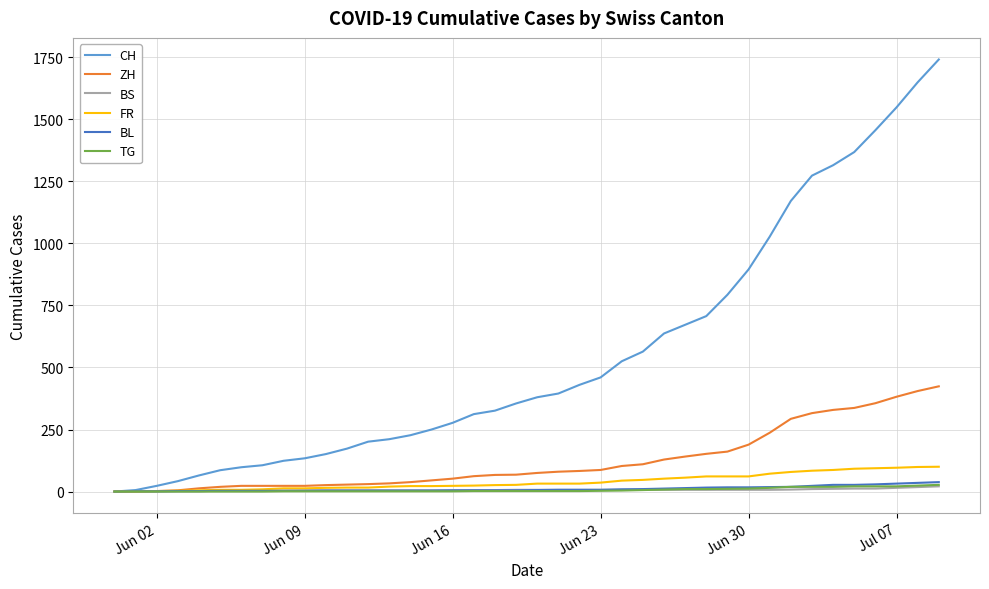

What is the sum of all TG values?

271